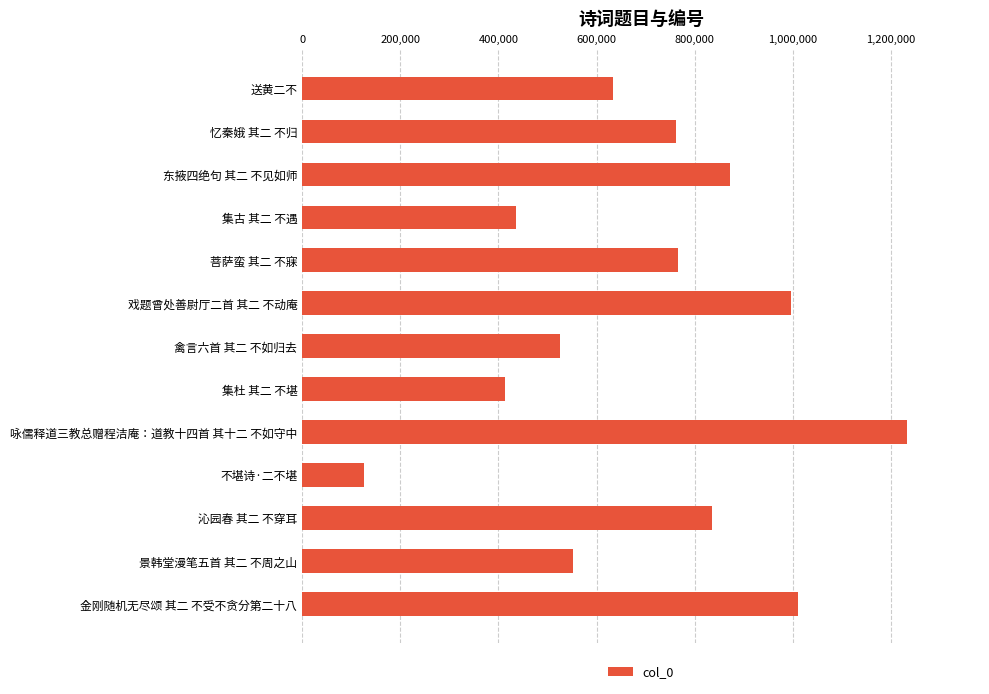

What is the value of the 3rd bar from the top?

872159